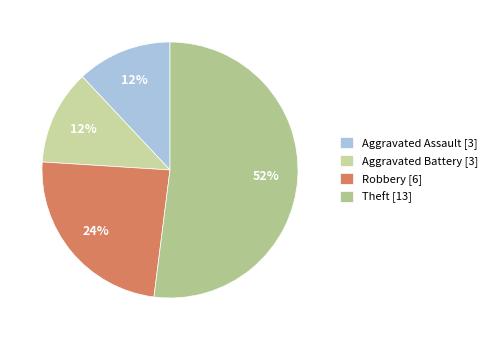

To the nearest percent, what portion does Aggravated Assault represent?

12%